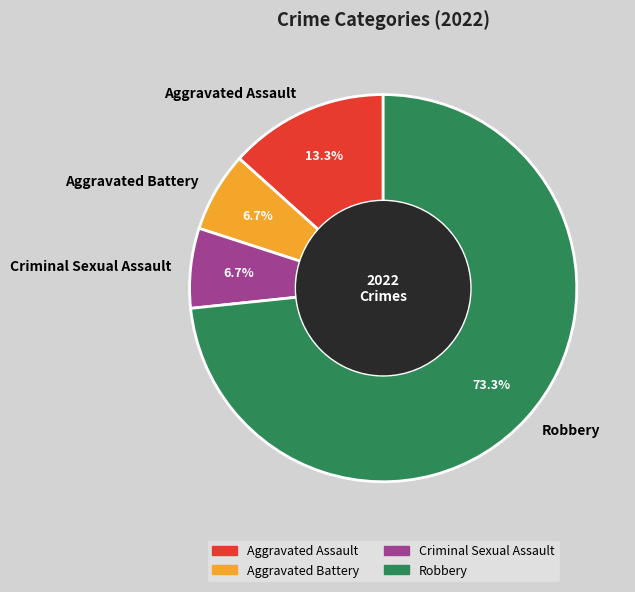

Which category has the biggest portion of the pie?

Robbery